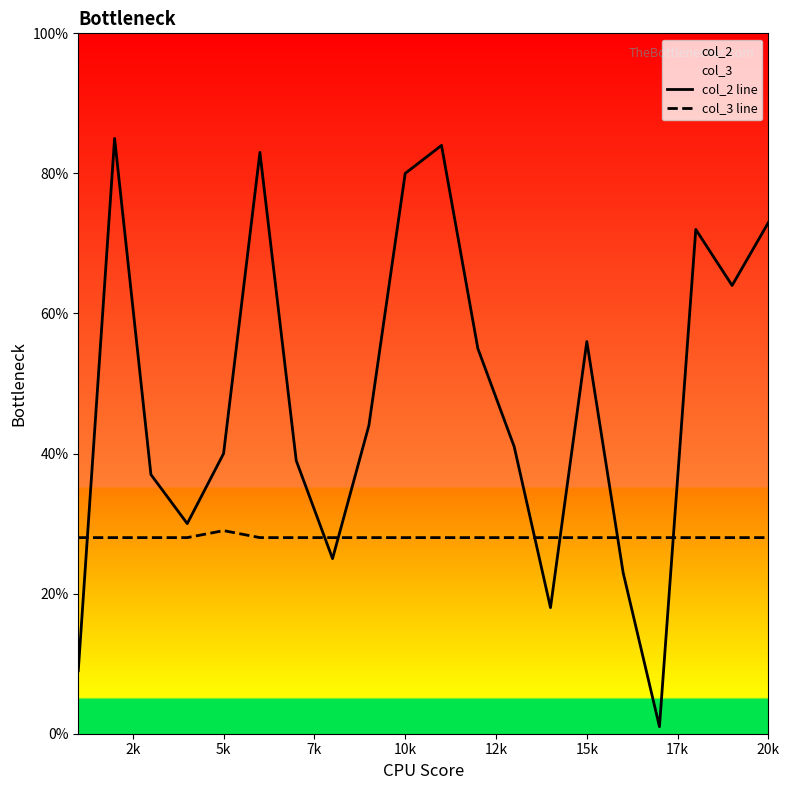

Which series has the widest spread of values?

col_2 line